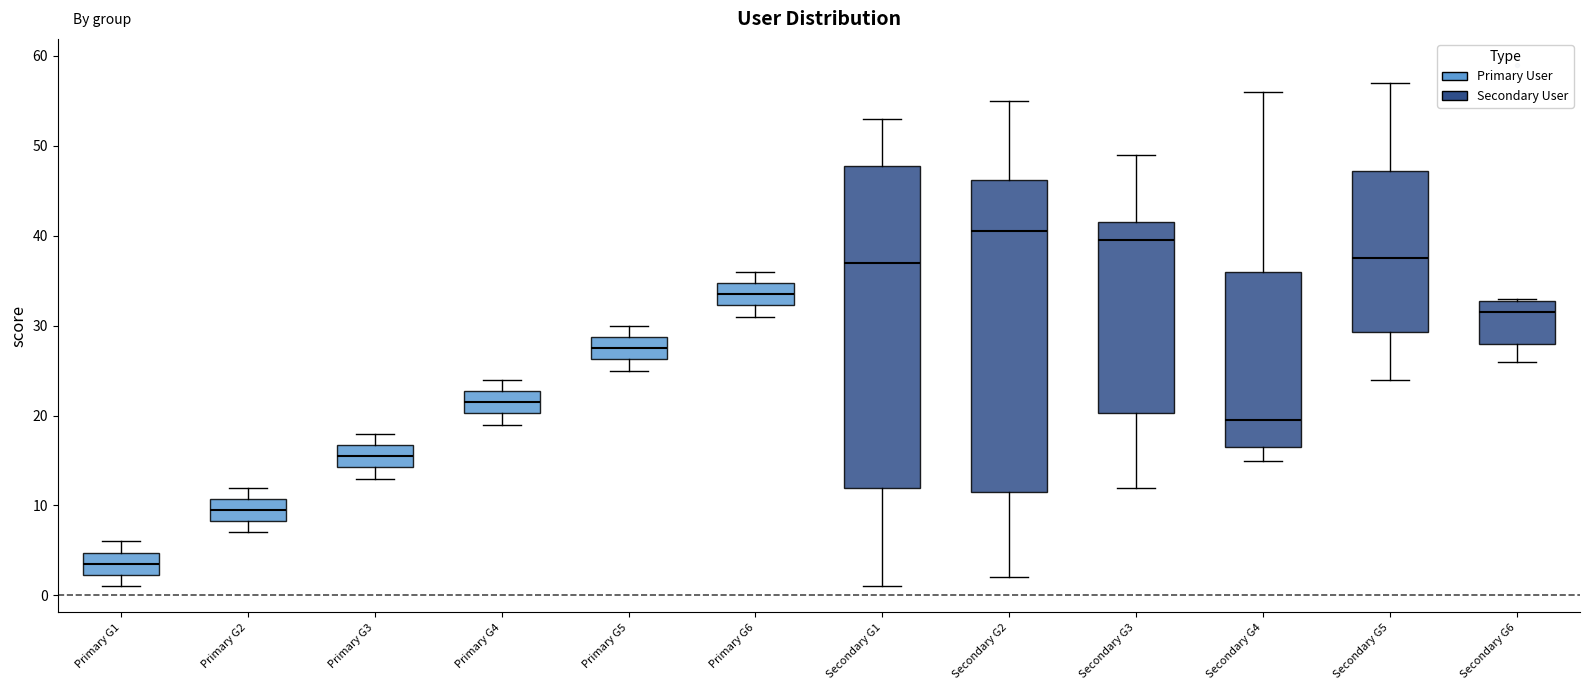

Reading left to right, read every box against the y-axis: the position of its median line, the range the box covers, and the ends of its whiskers. The values are not printed on the chart, so give them approximately, as read against the axis.

Primary G1: median 4, box 2 to 5, whiskers 1 to 6
Primary G2: median 10, box 8 to 11, whiskers 7 to 12
Primary G3: median 16, box 14 to 17, whiskers 13 to 18
Primary G4: median 22, box 20 to 23, whiskers 19 to 24
Primary G5: median 28, box 26 to 29, whiskers 25 to 30
Primary G6: median 34, box 32 to 35, whiskers 31 to 36
Secondary G1: median 37, box 12 to 48, whiskers 1 to 53
Secondary G2: median 41, box 12 to 46, whiskers 2 to 55
Secondary G3: median 40, box 20 to 42, whiskers 12 to 49
Secondary G4: median 20, box 17 to 36, whiskers 15 to 56
Secondary G5: median 38, box 29 to 47, whiskers 24 to 57
Secondary G6: median 32, box 28 to 33, whiskers 26 to 33